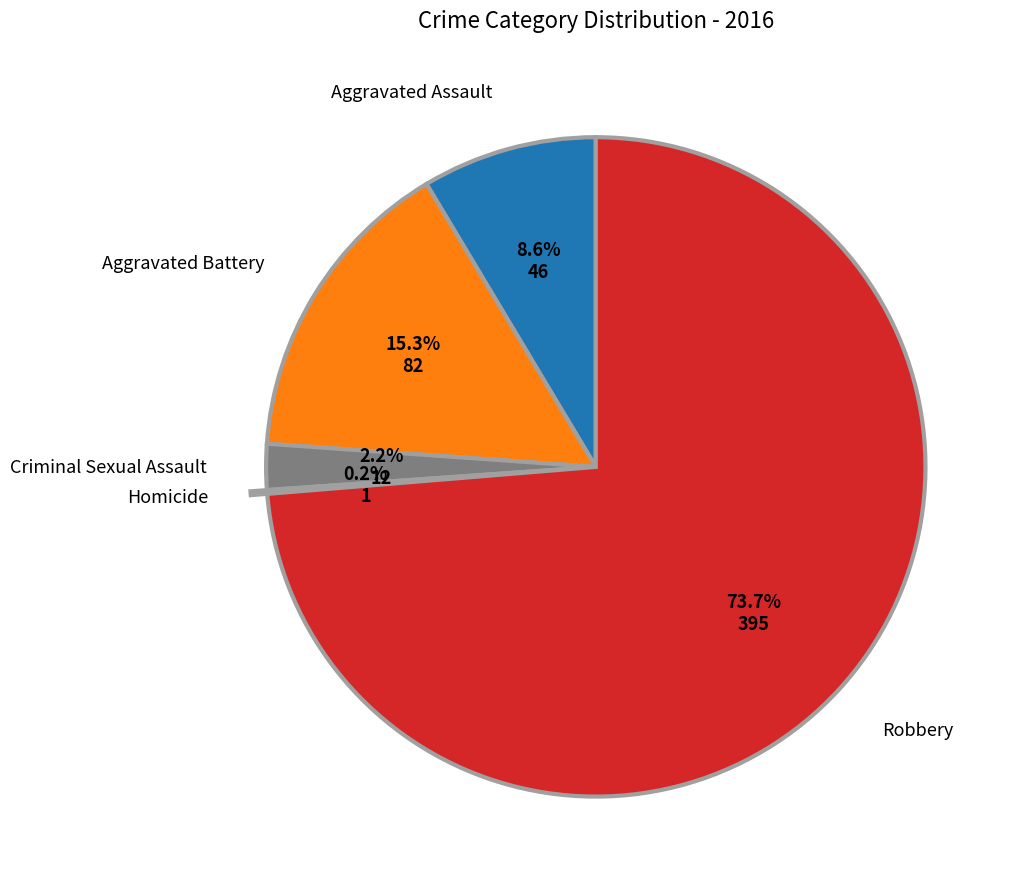

What is the majority slice?

Robbery